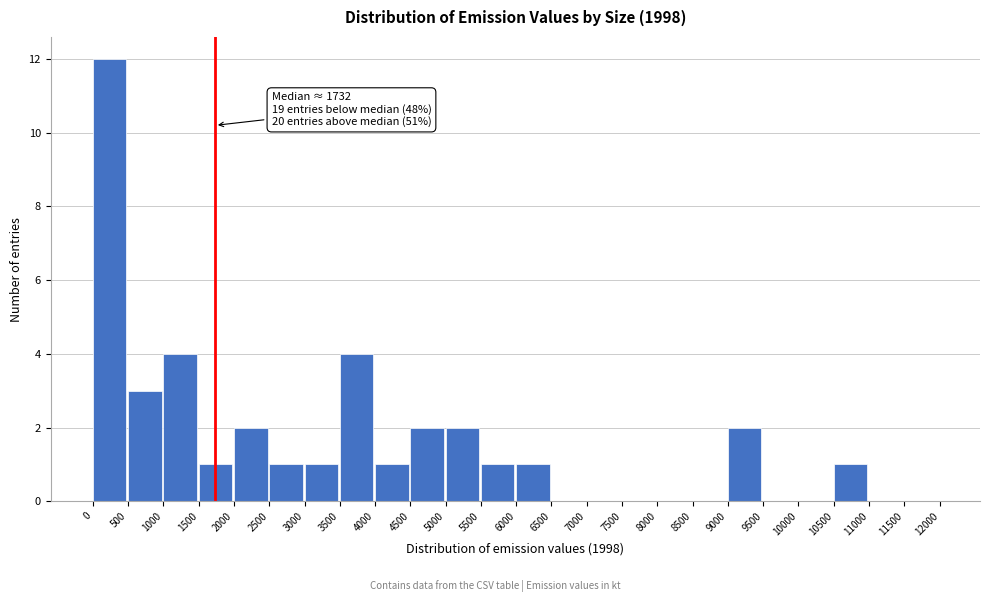

Which range on the x-axis has the tallest bar?

0 to 500